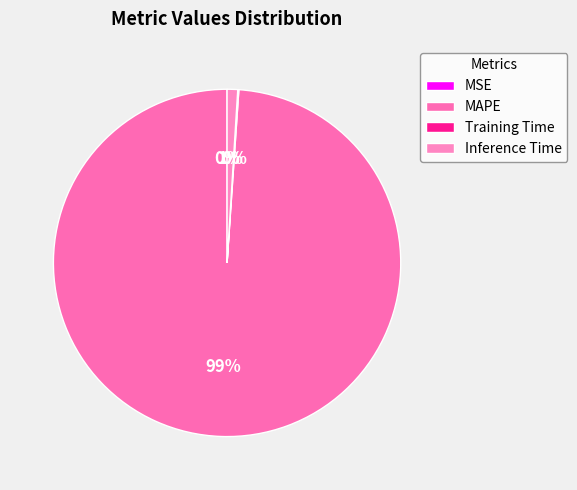

What percentage is the Inference Time slice, to the nearest percent?

1%